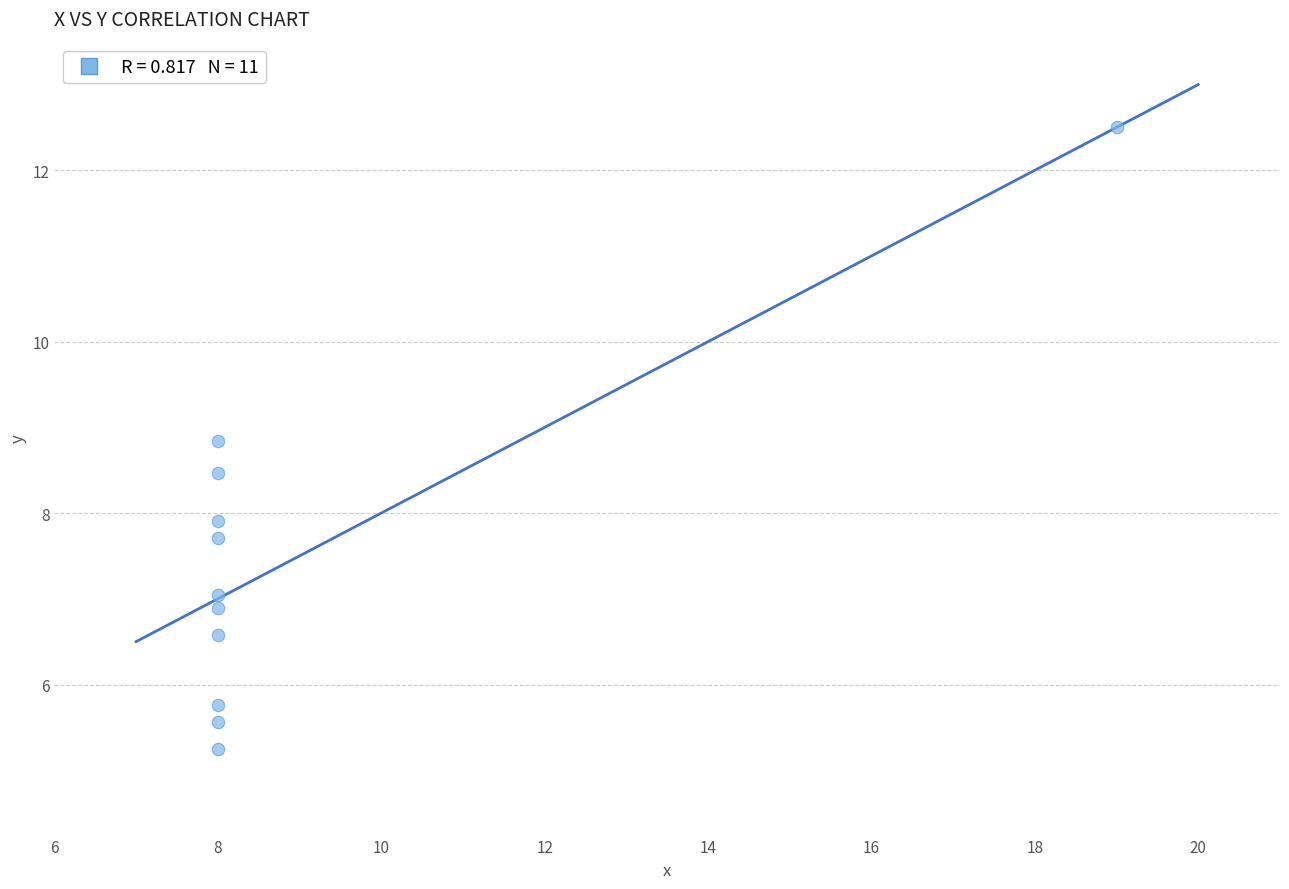

What is the range of X values (max minus min)?

11.0